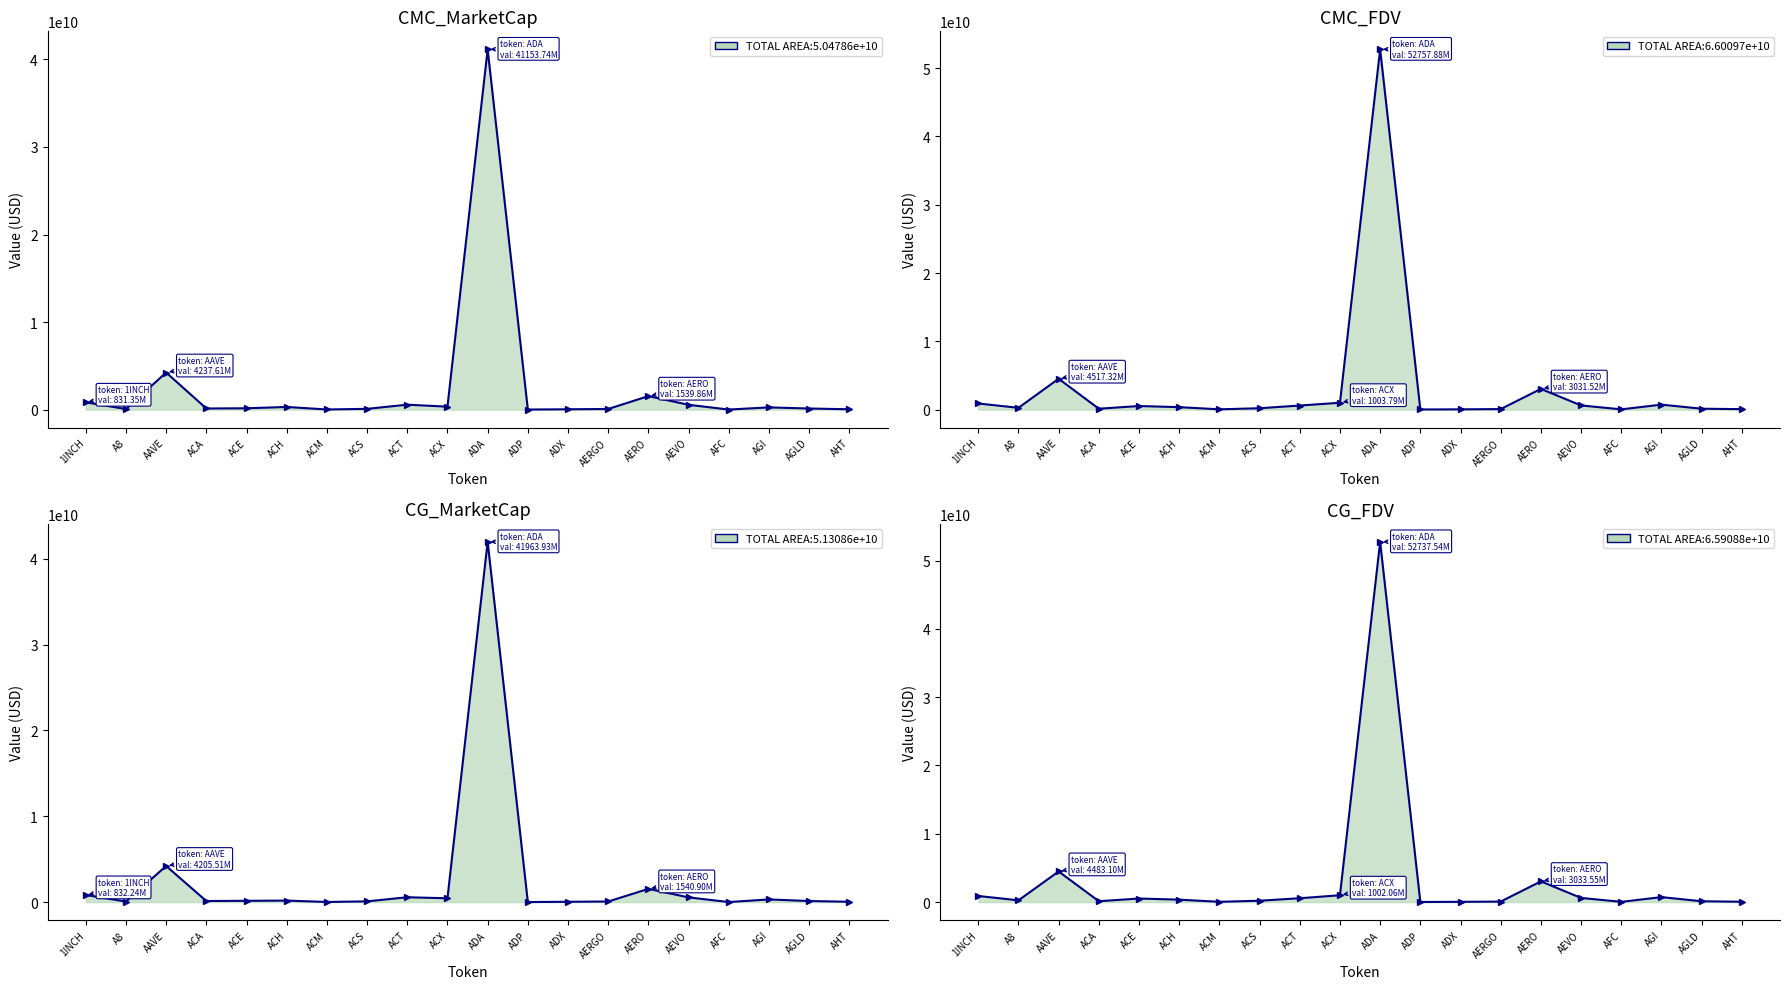

How many lines are shown in the chart?

4